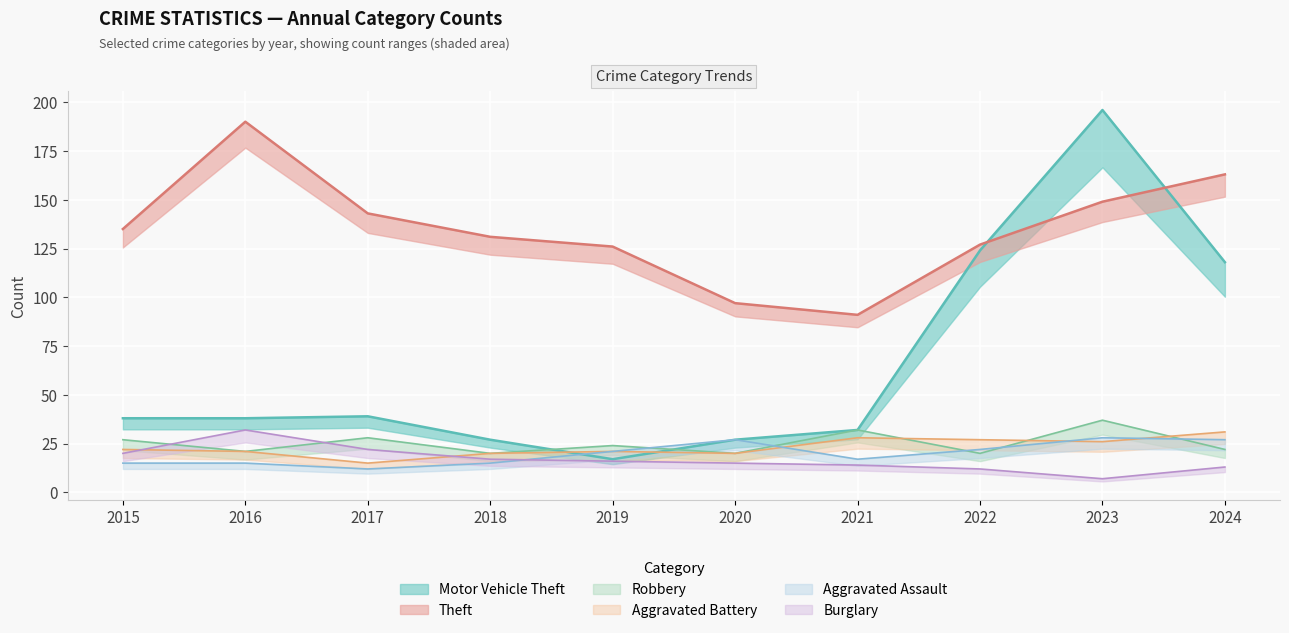

Is the value of Aggravated Assault at 2024 greater than the value of Robbery at 2018?

Yes